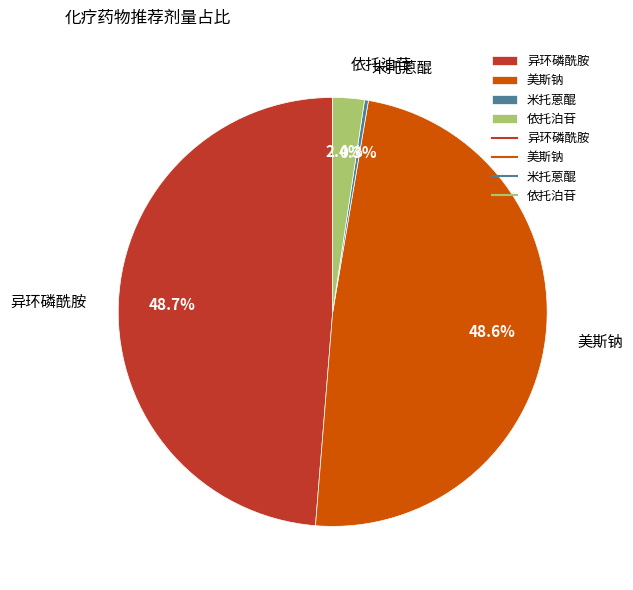

True or false: 美斯钠 accounts for 49% of the total.

True